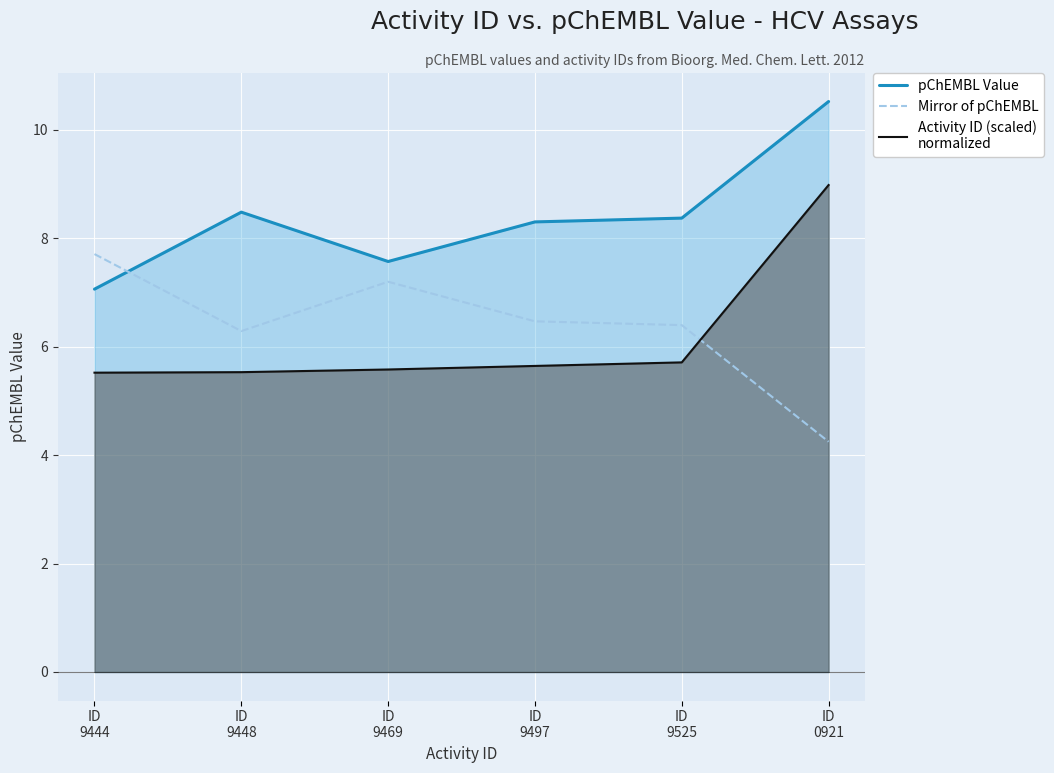

How many lines are shown in the chart?

3